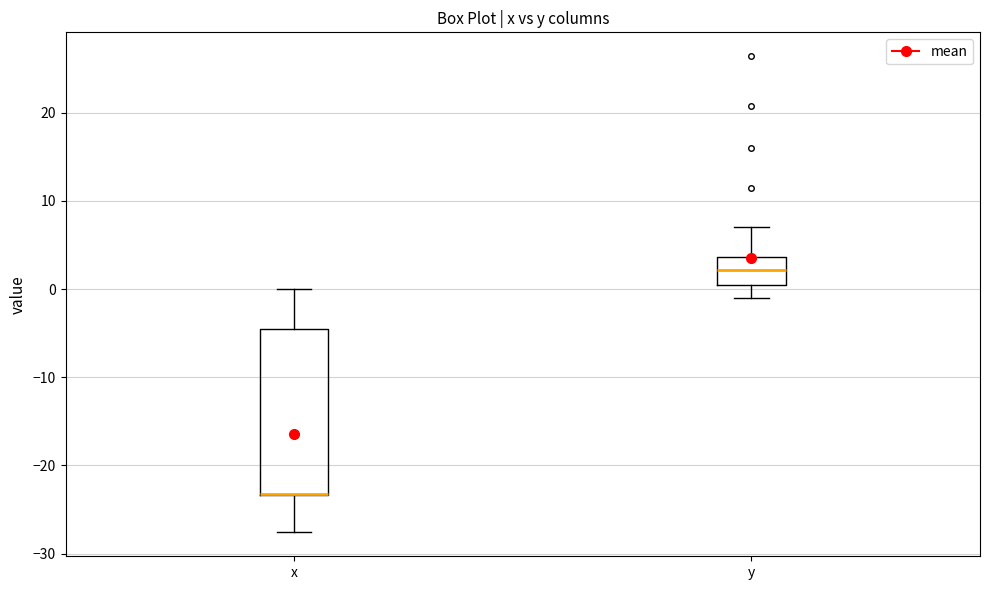

Reading left to right, transcribe this box plot: for each box, give where its median line is, the range the box spans, and where its two whiskers end, as read against the y-axis. The values are not printed on the chart, so give them approximately, as read against the axis.

x: median -23 (drawn on the box's lower edge), box -23 to -5, whiskers -28 to 0
y: median 2, box 0 to 4, whiskers -1 to 7